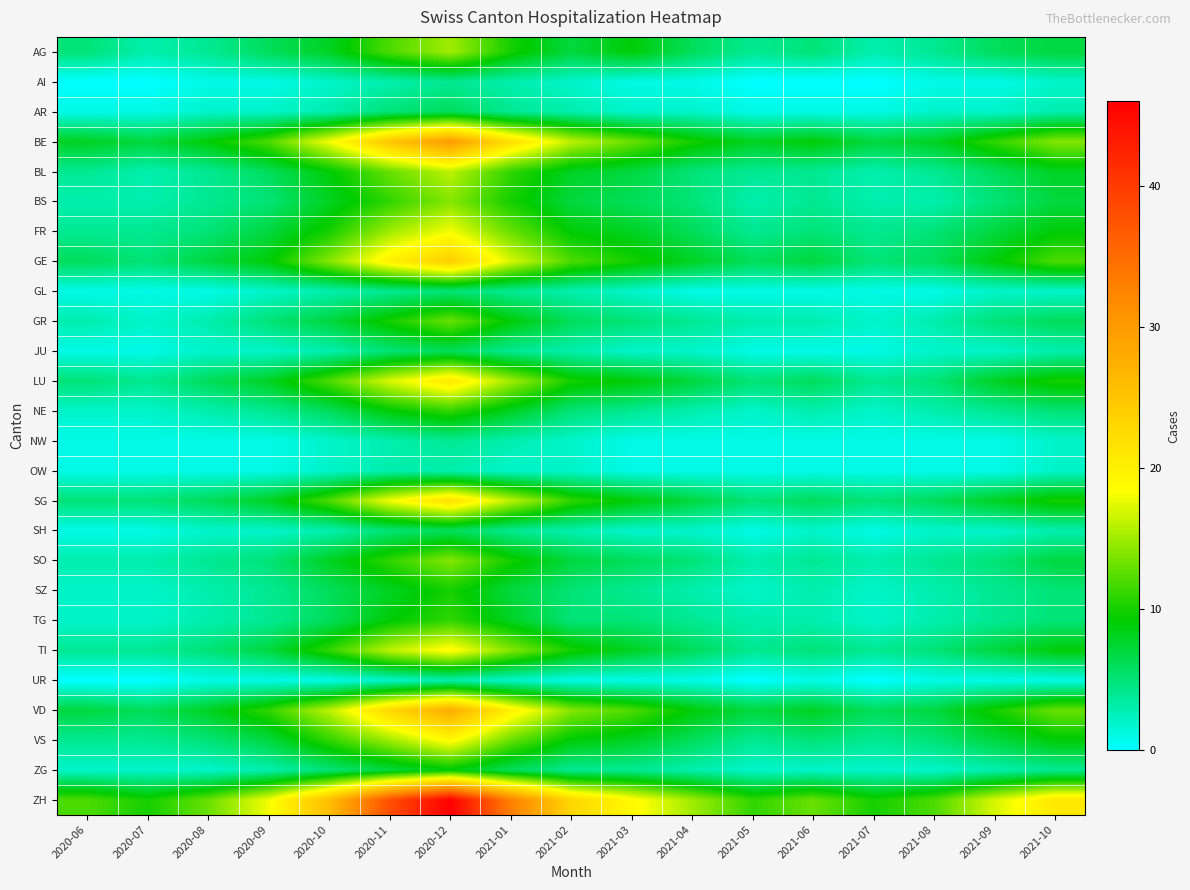

Rank the series by their maximum value, from highest to lowest.

ZH, BE, VD, GE, SG, LU, TI, VS, FR, BL, AG, BS, SO, GR, NE, TG, SZ, ZG, AR, JU, SH, GL, AI, NW, OW, UR